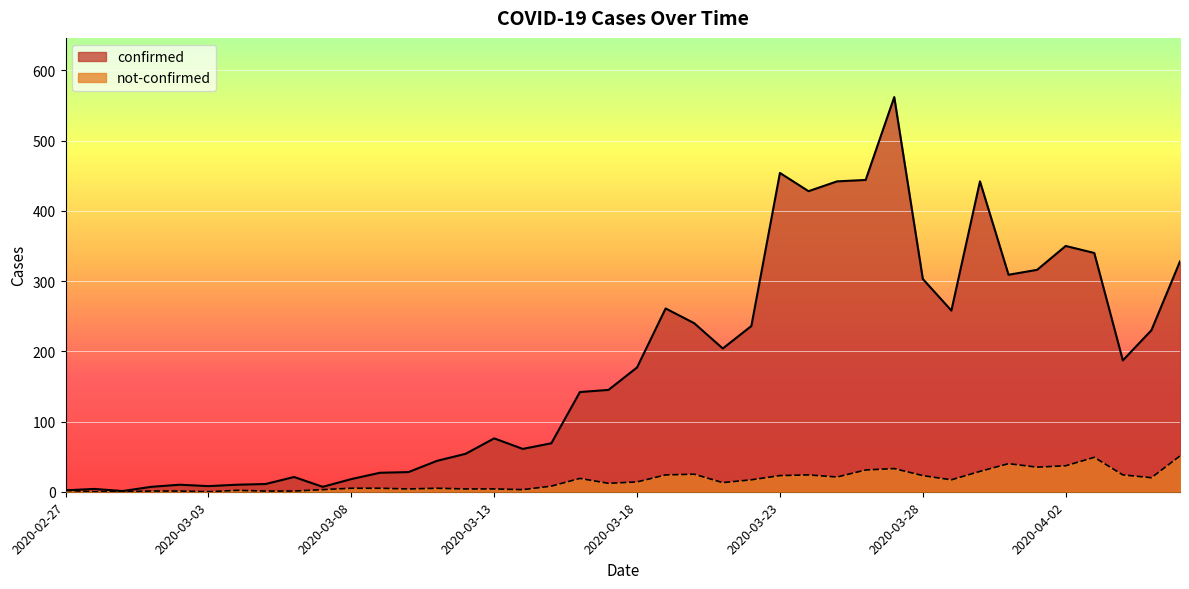

What is the label of the 19th point from the left?

2020-03-16